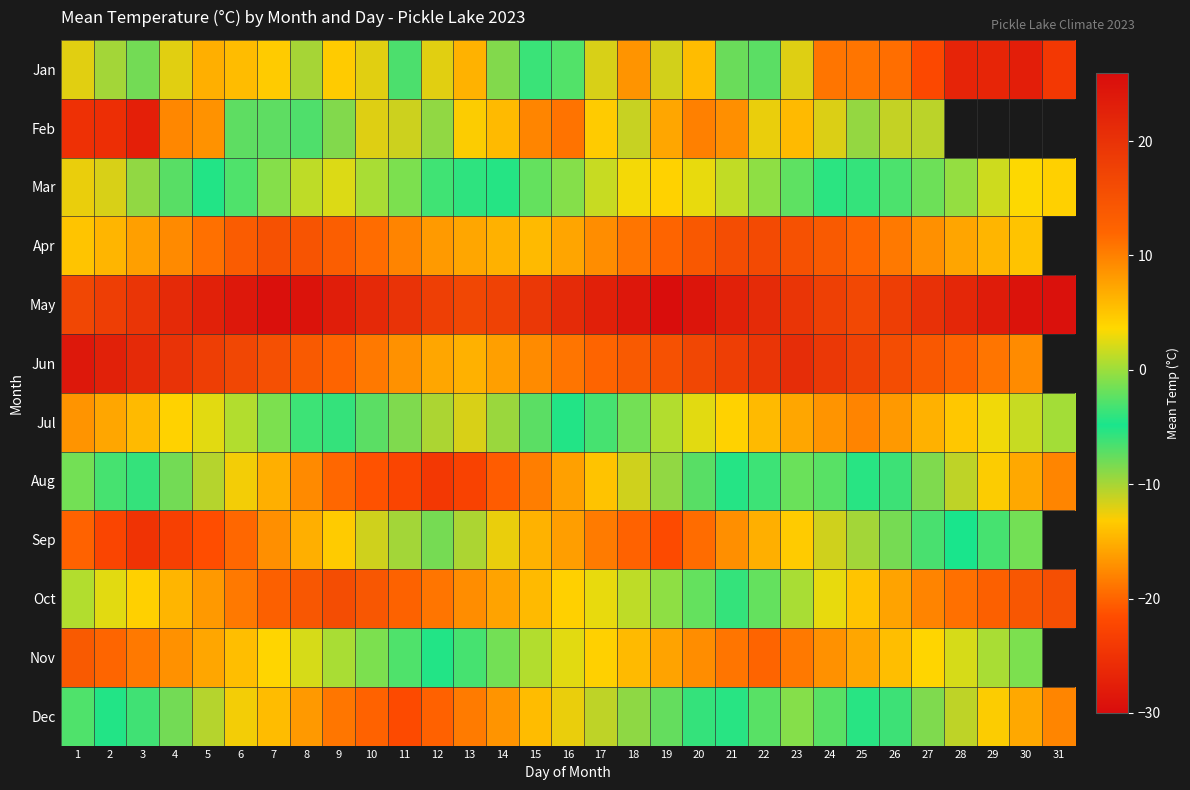

What is the greatest value displayed?

25.8